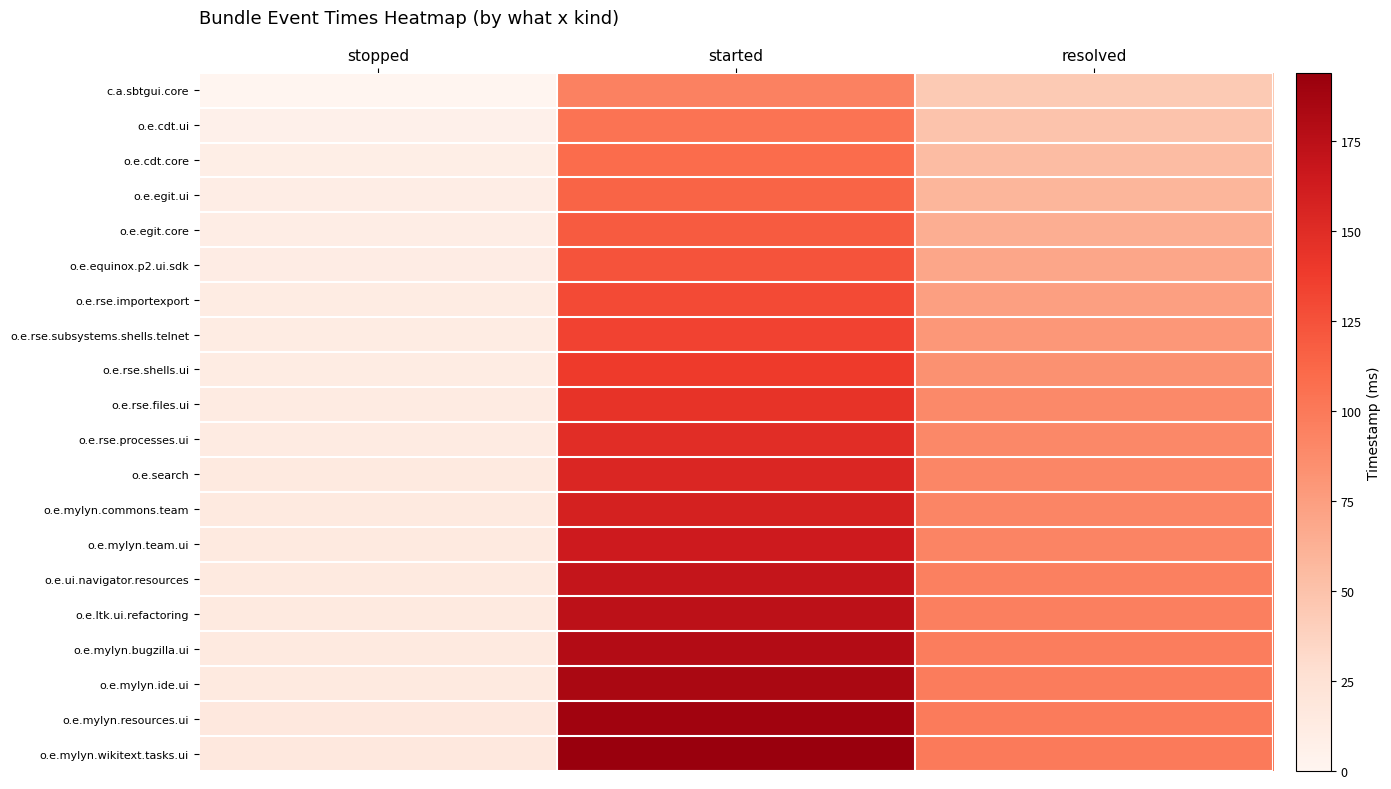

What is the greatest value displayed?

194